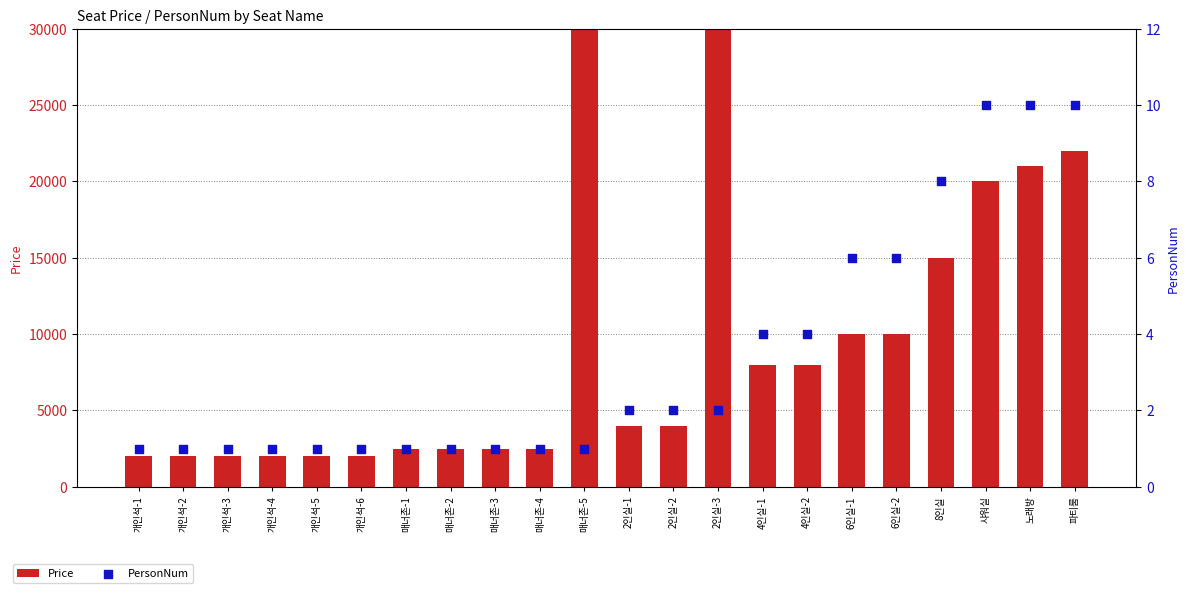

What is the total value across all series at 개인석-3?

2001